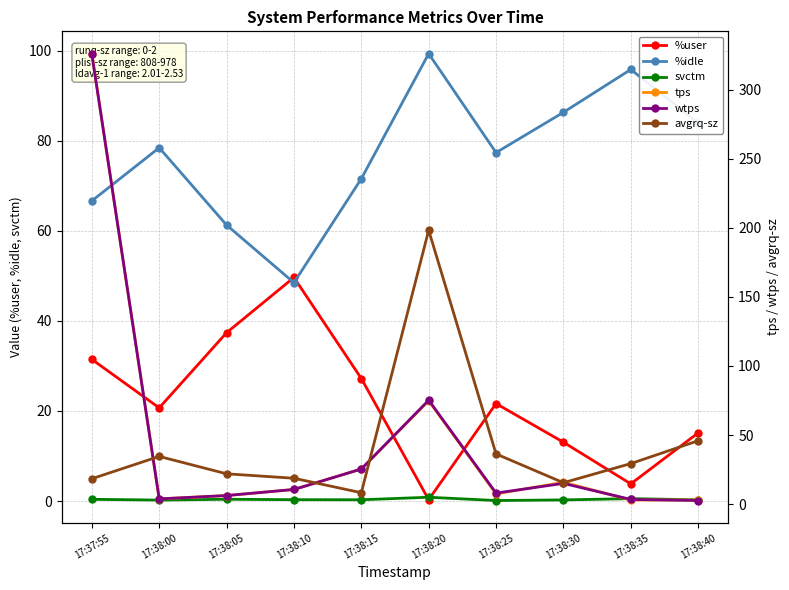

What is the value of the tps point at the 2nd from the left?

3.8